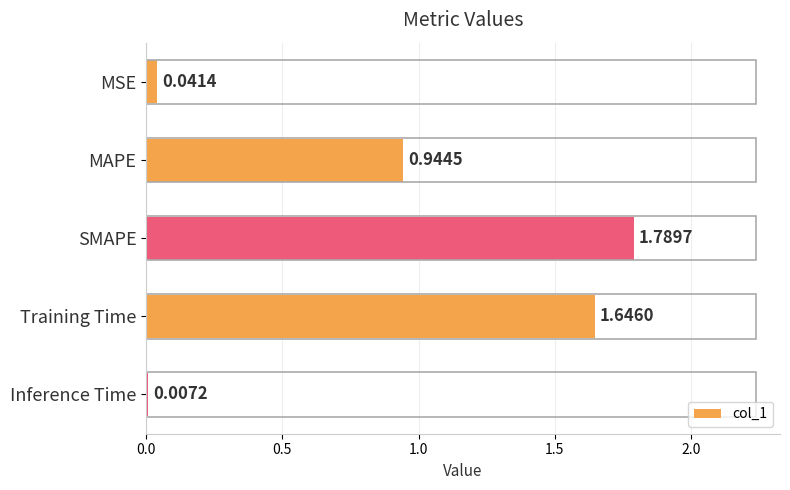

What is the change in value from MSE to SMAPE?

+1.7